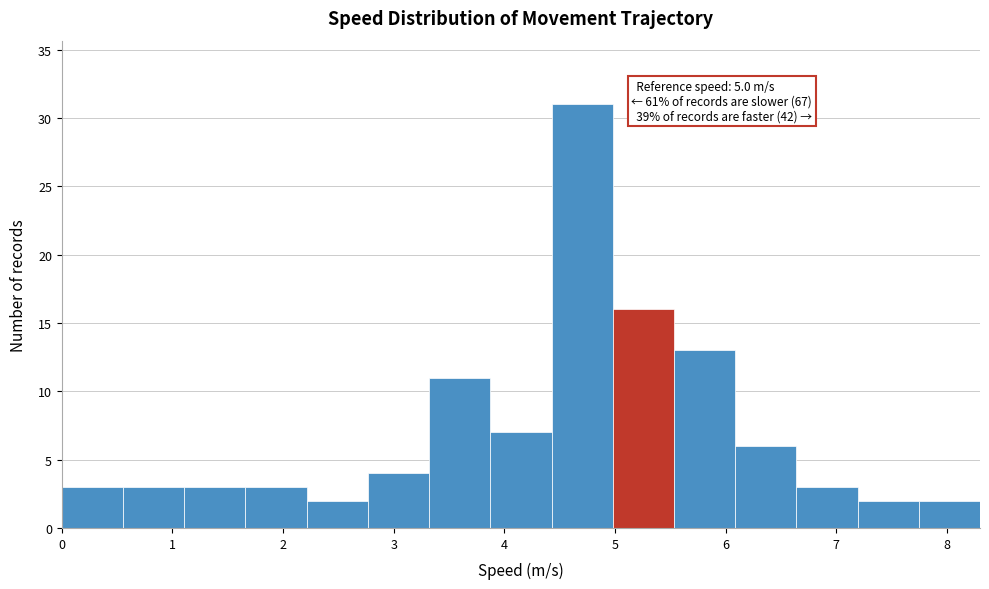

Over which range of the x-axis is the bar tallest?

4.4 to 5.0